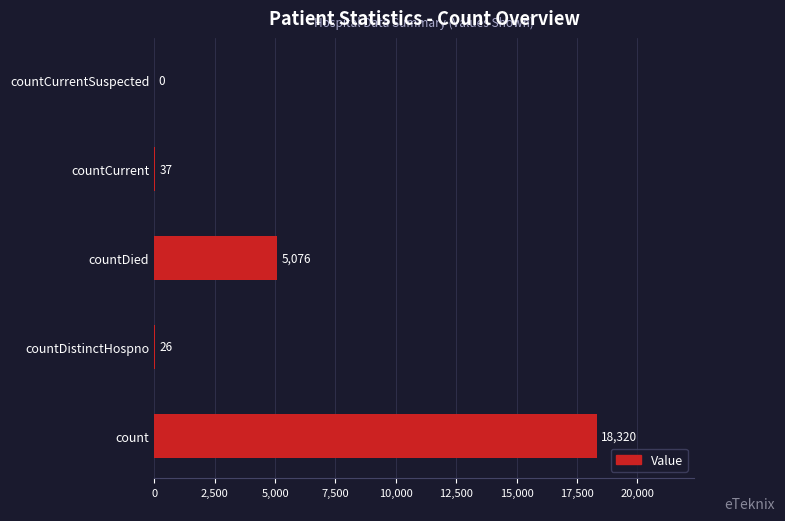

How many categories are shown in the chart?

5